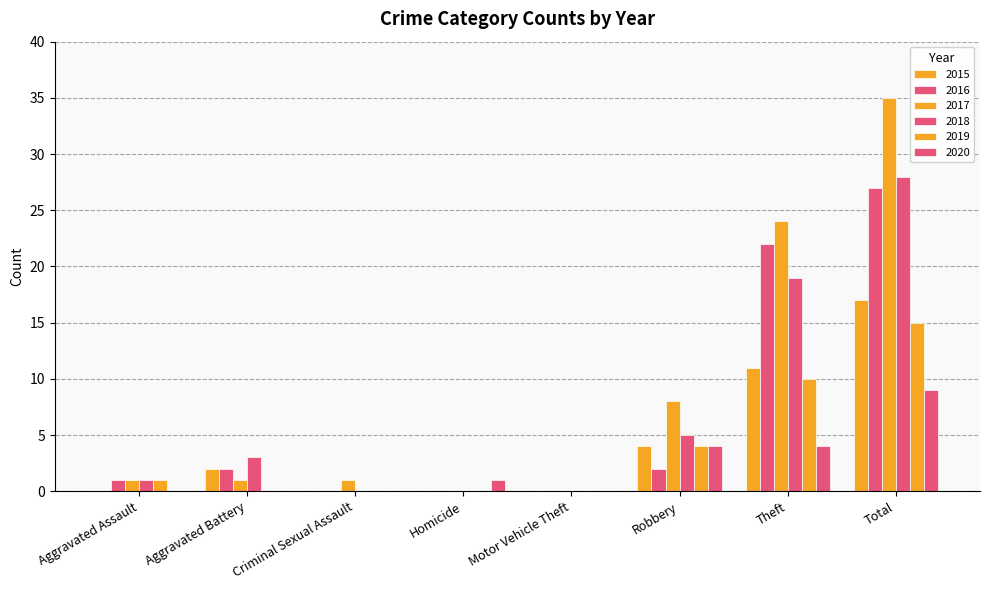

Where does the 2015 series first go above 2?

Robbery